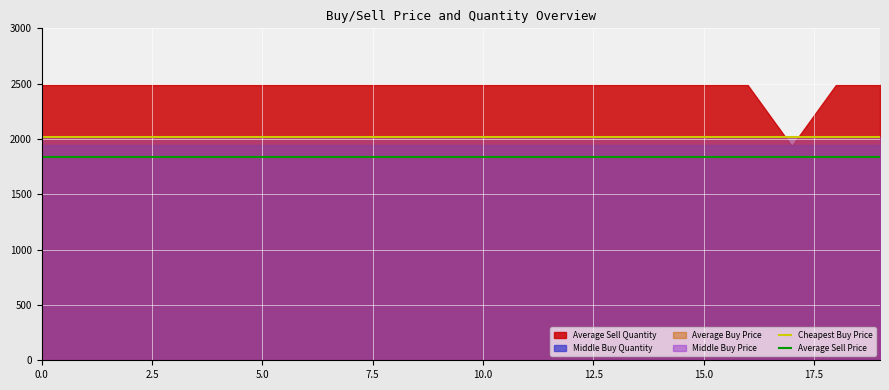

What is the total value across all series at 18?

3850.6